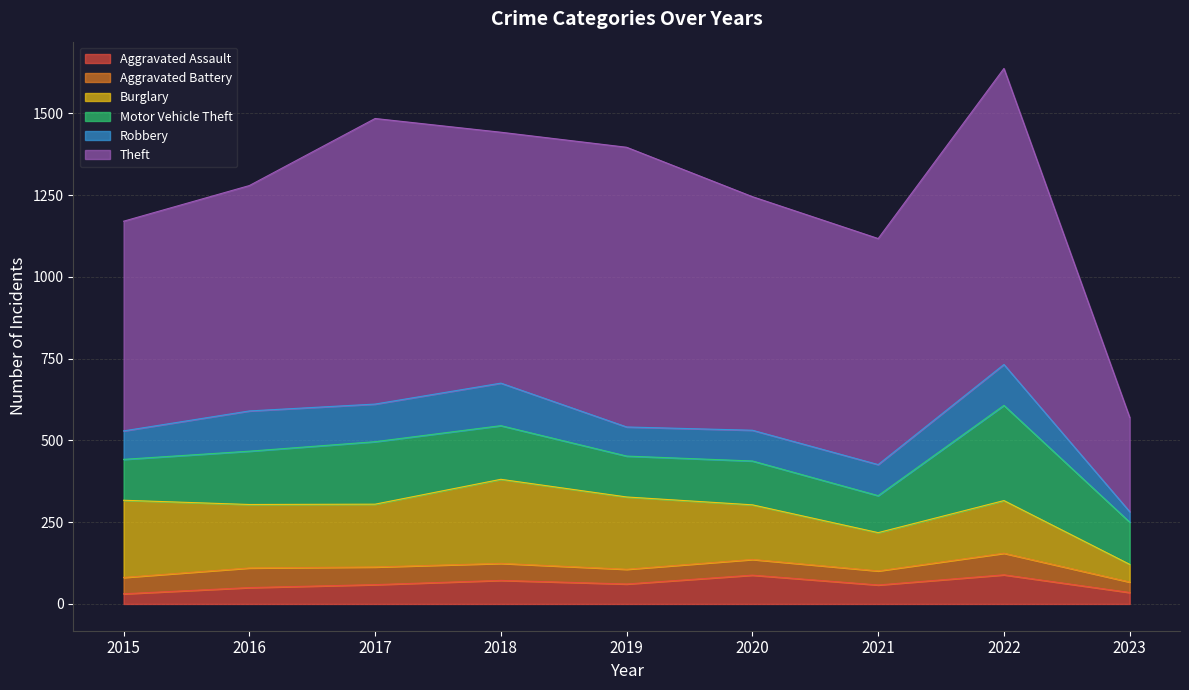

What value does the Motor Vehicle Theft series have at 2021?

113